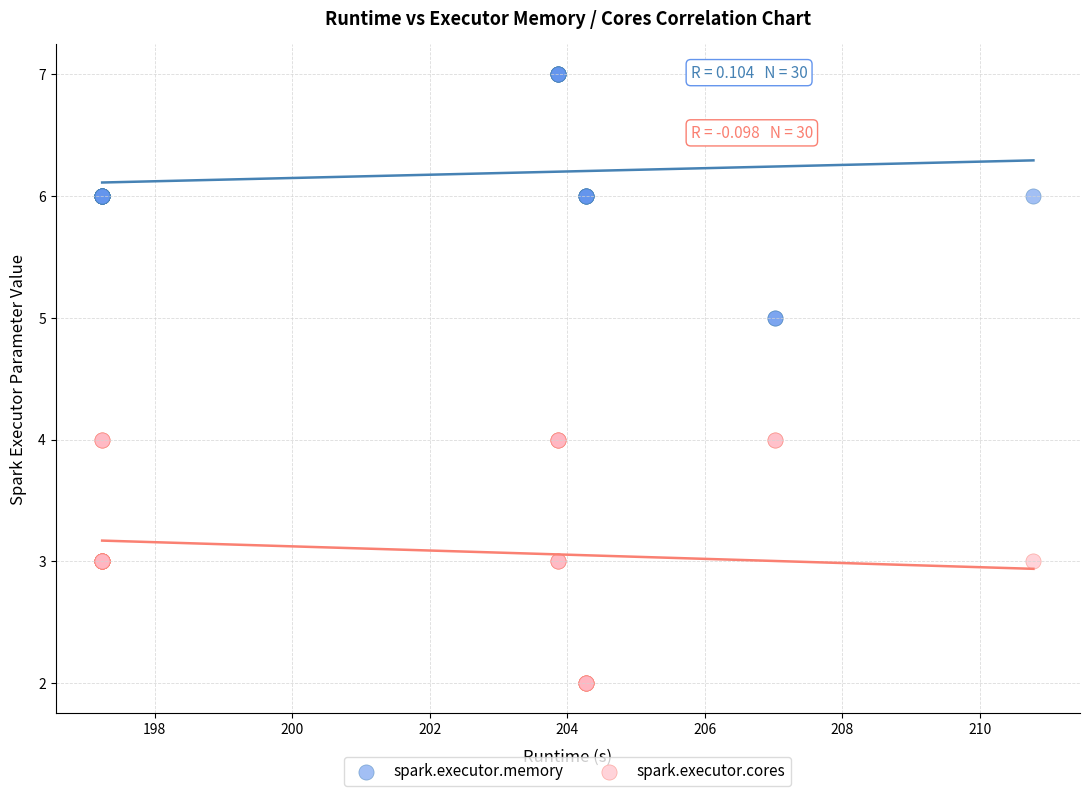

Which series reaches the minimum Y coordinate?

spark.executor.cores